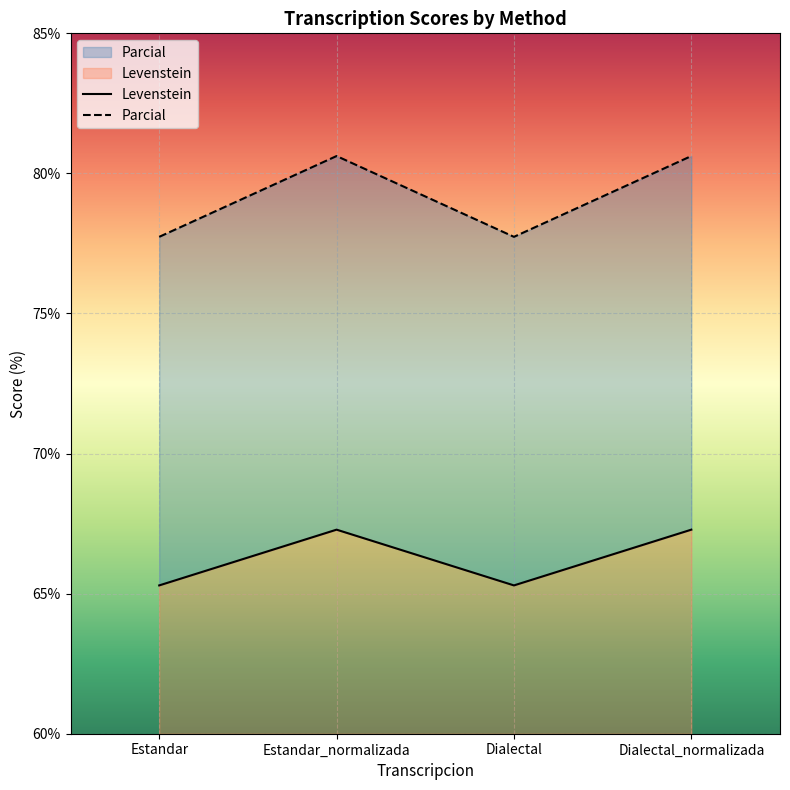

True or false: Parcial has a value of 110.1 at Dialectal_normalizada.

False